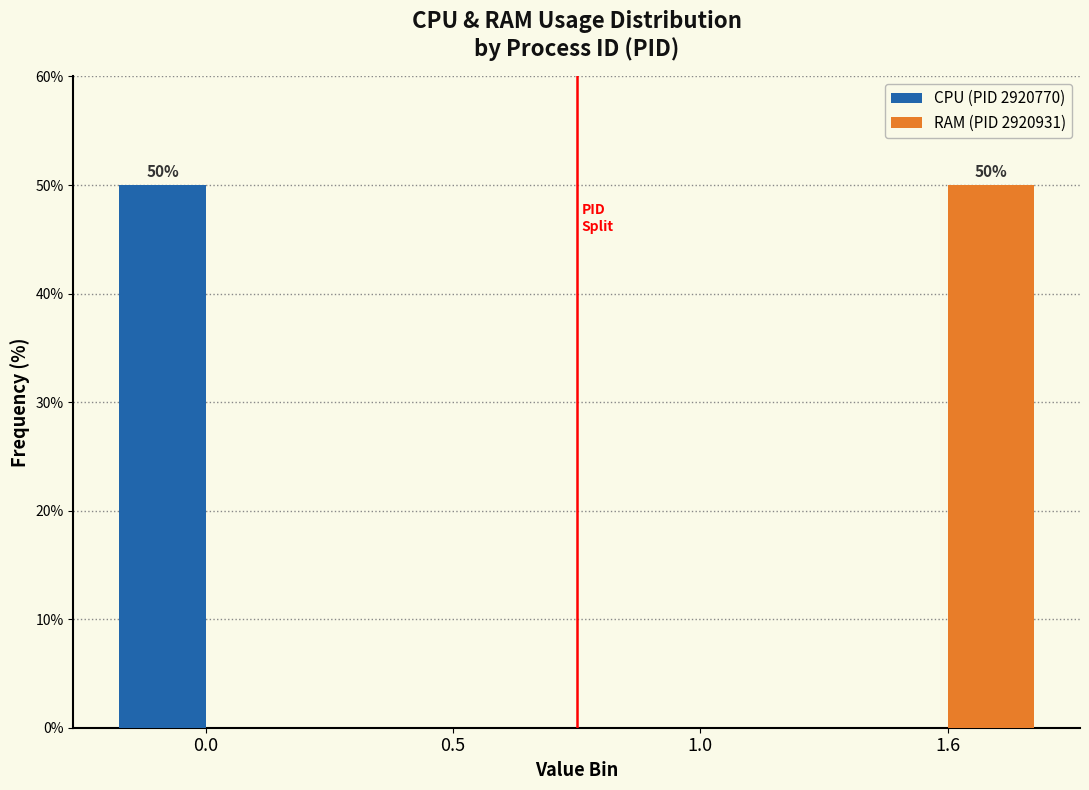

Reading right to left, transcribe all the data shown in this chart.

CPU (PID 2920770): 1.6=0	1.0=0	0.5=0	0.0=50
RAM (PID 2920931): 1.6=50	1.0=0	0.5=0	0.0=0